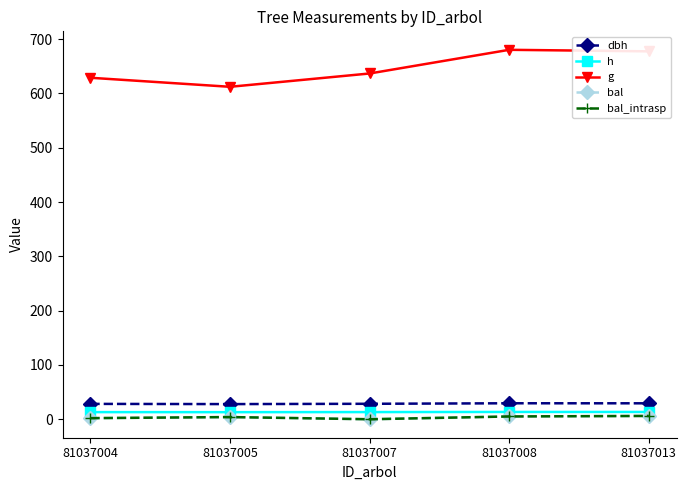

Is this an area chart (filled region under the line)?

No